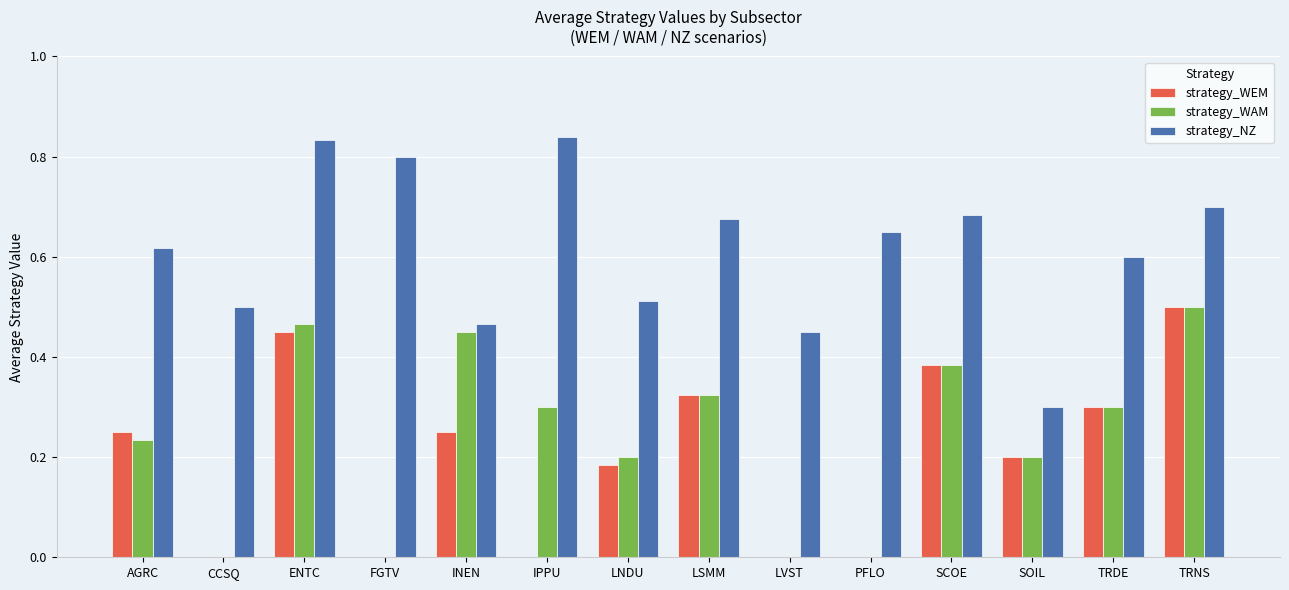

Is the value of strategy_WEM at SOIL greater than the value of strategy_NZ at TRNS?

No